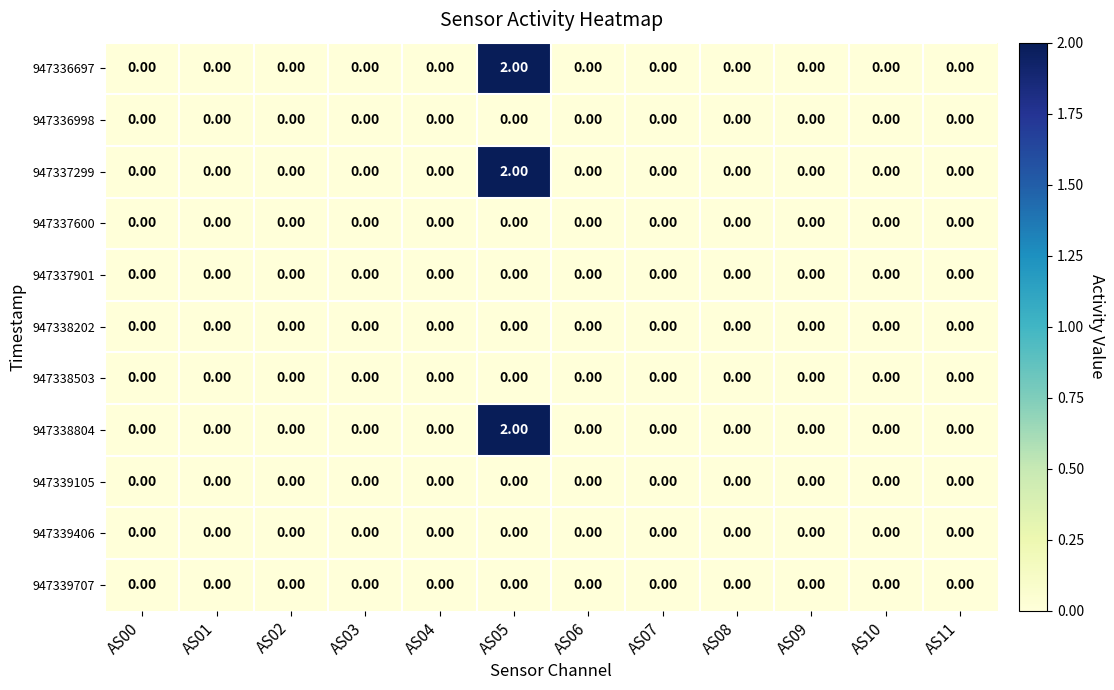

How many categories are shown in the chart?

12